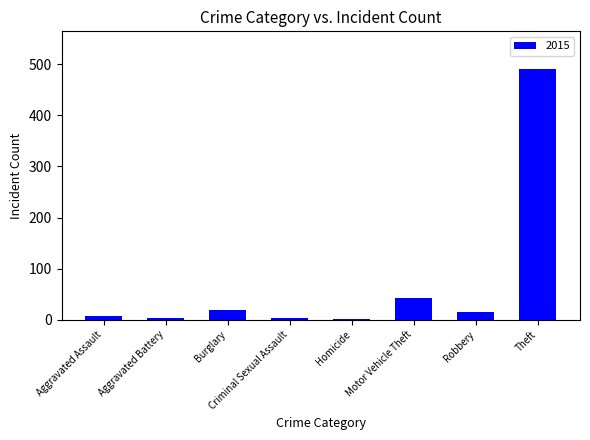

Where is the data nearest to the value 246?

Motor Vehicle Theft